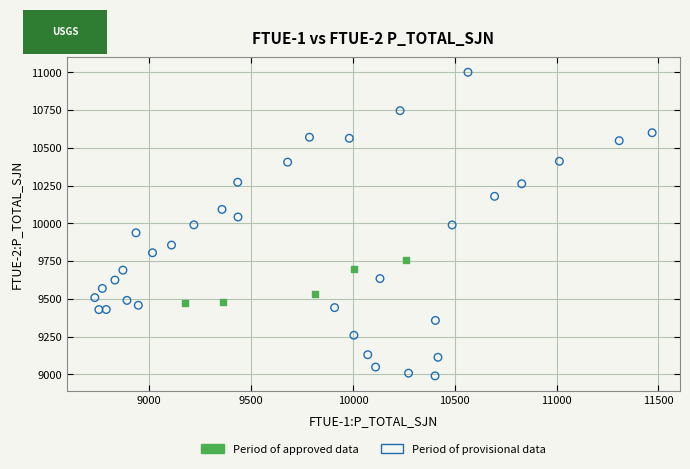

Which series has the largest Y range (max minus min)?

Period of provisional data